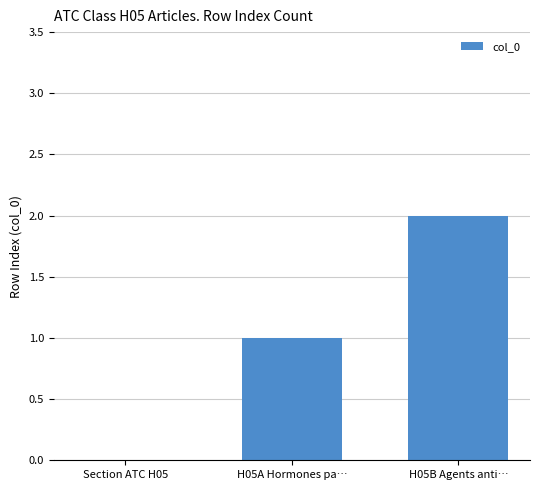

Which category has the highest value across all series?

H05B Agents anti…